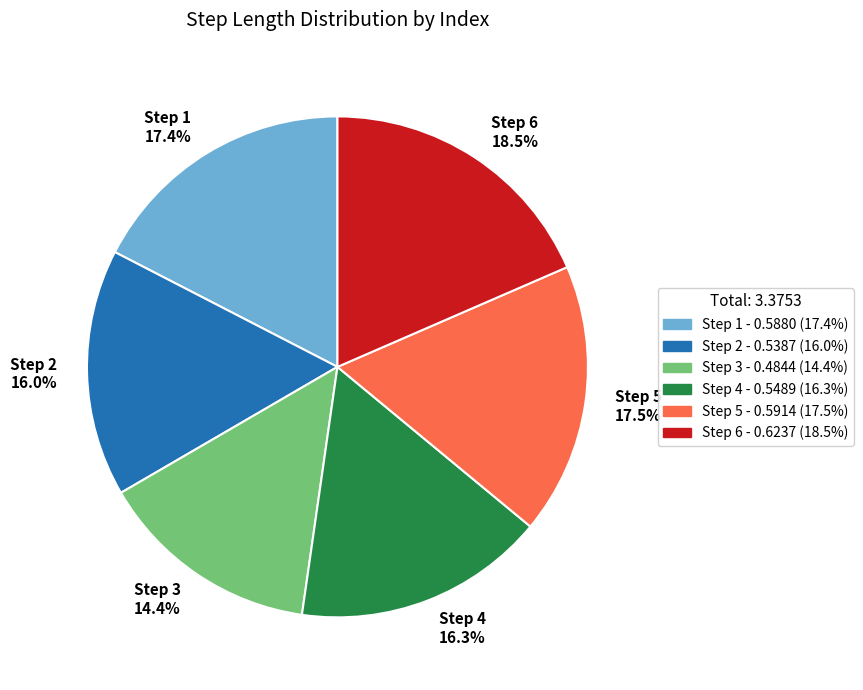

Which slice is the largest?

Step 6 18.5%